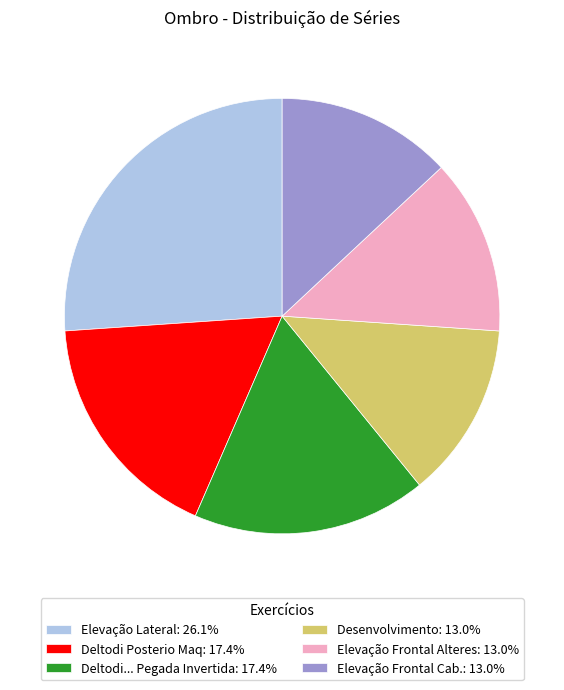

How many slices are in this pie chart?

6